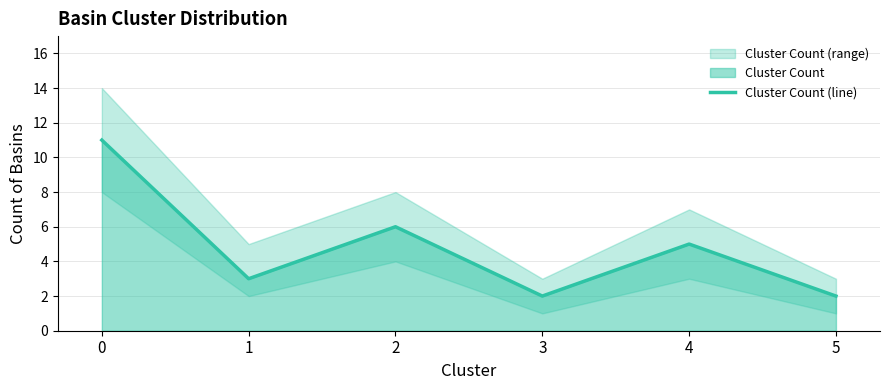

Where is the data nearest to the value 6?

2